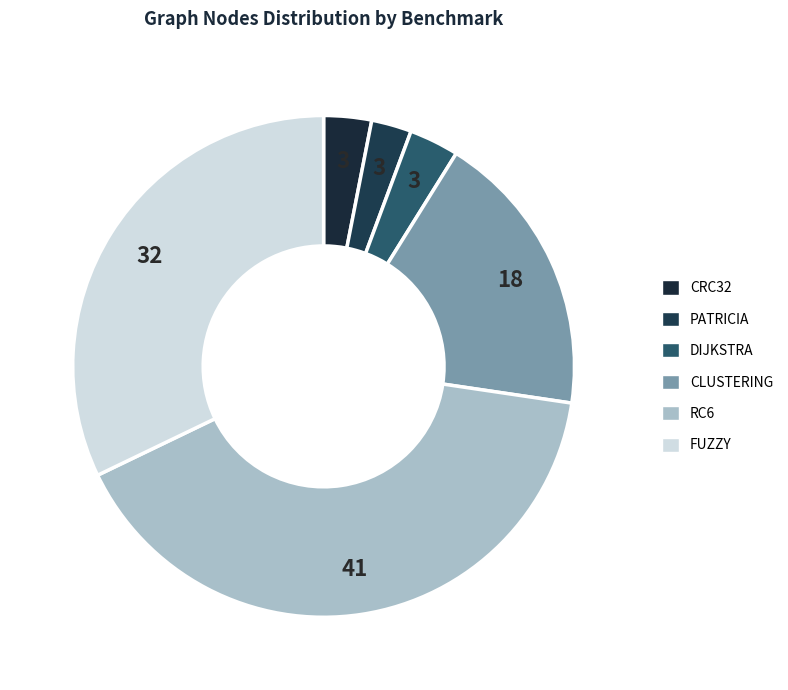

To the nearest percent, what percentage of the pie is CRC32?

3%